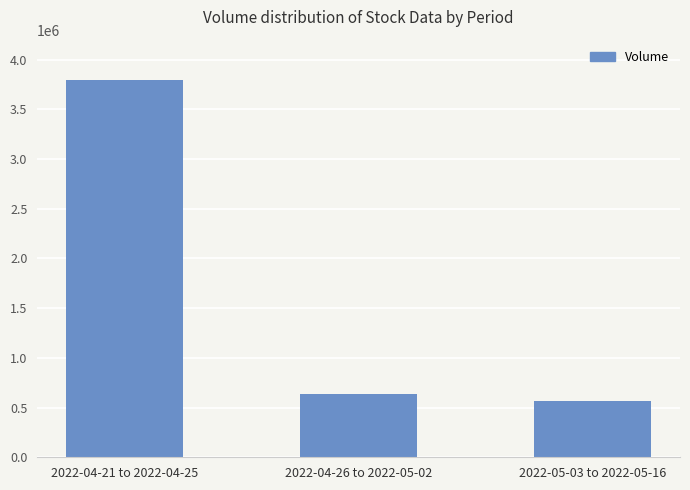

Count the number of data series in this chart.

1